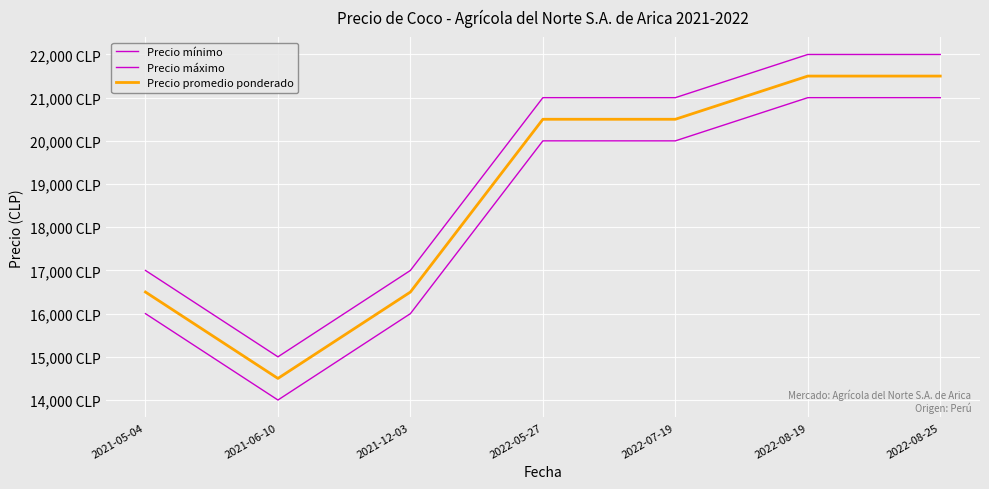

The Precio mínimo series shows 6968 at 2021-05-04. True or false?

False